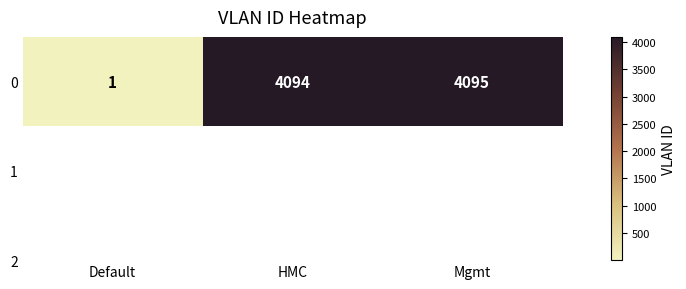

What is the change in value from Default to Mgmt?

+4094